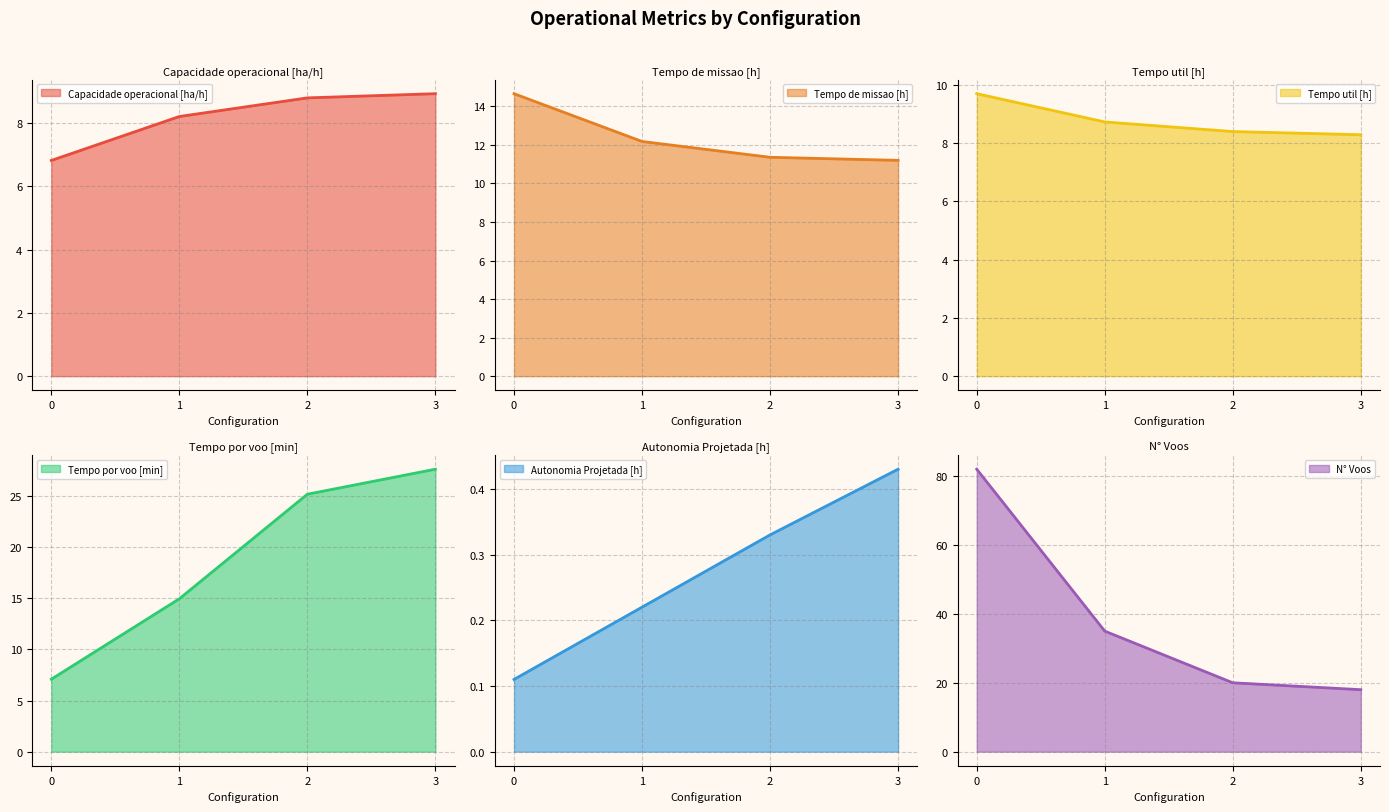

Reading right to left, extract all data points from this chart.

Capacidade operacional [ha/h]: 8.9	8.8	8.2	6.8
Tempo de missao [h]: 11.2	11.4	12.2	14.7
Tempo util [h]: 8.3	8.4	8.7	9.7
Tempo por voo [min]: 27.6	25.2	15.0	7.1
Autonomia Projetada [h]: 0.4	0.3	0.2	0.1
N° Voos: 18.0	20.0	35.0	82.0